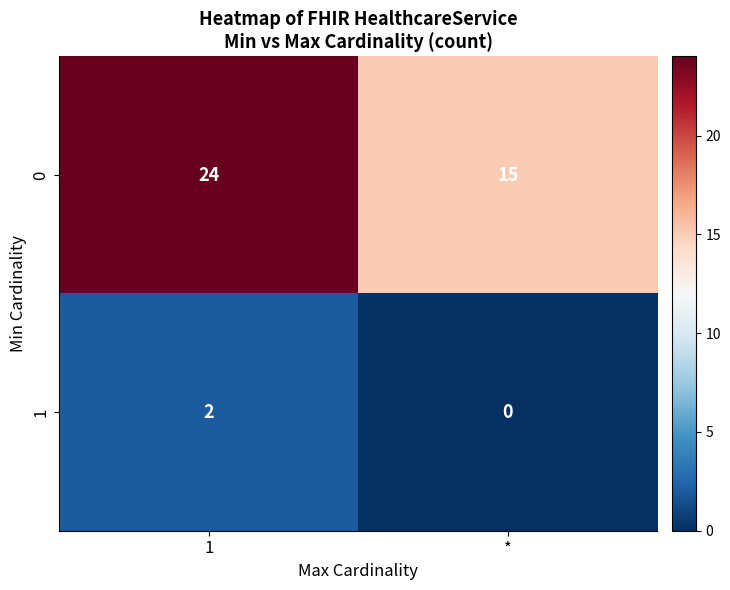

At which label is 0 closest to 19?

*